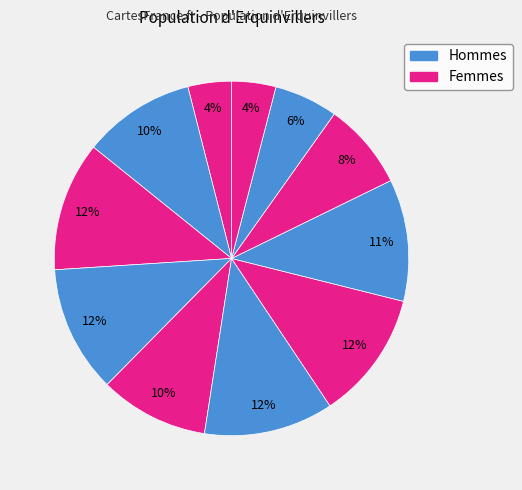

How many segments does this pie chart have?

11